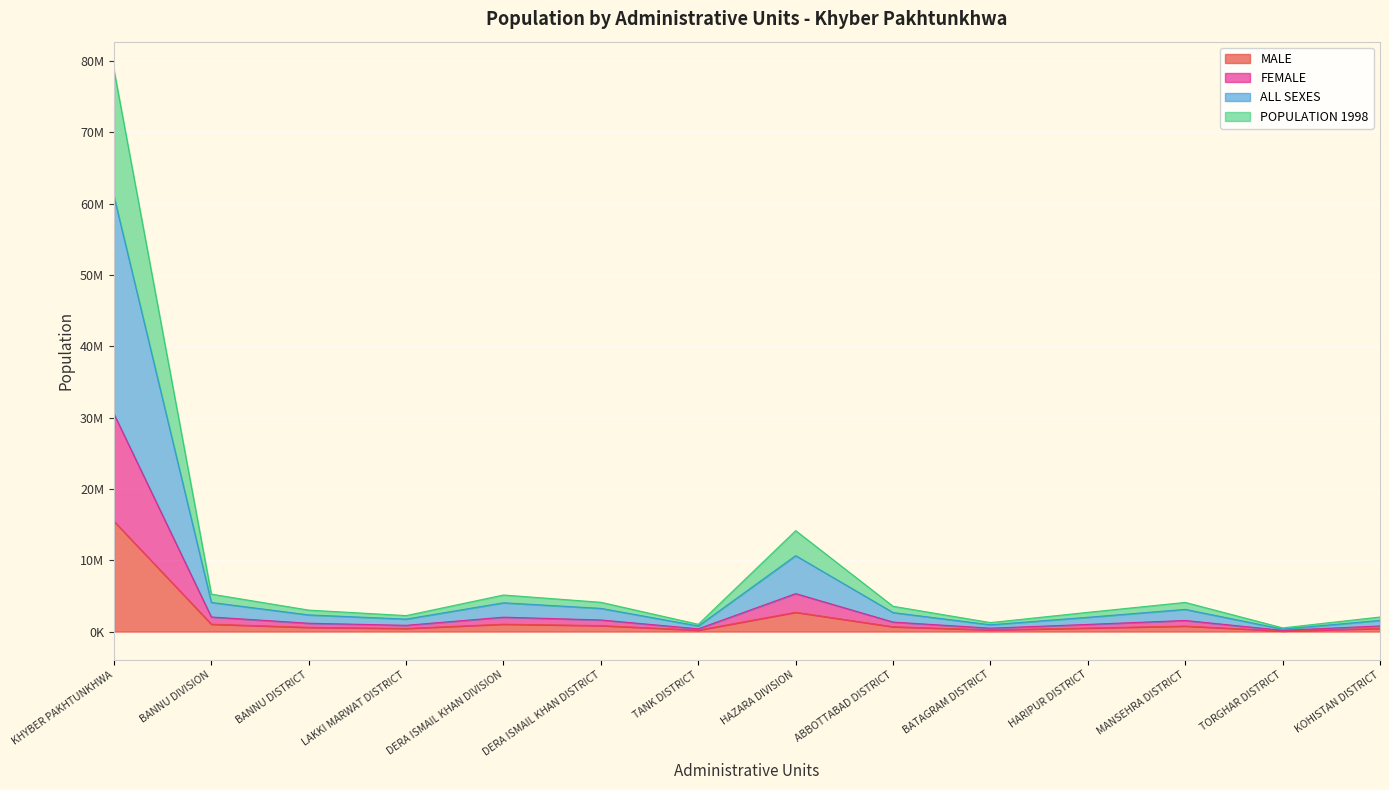

What are all the series names shown in the legend?

MALE, FEMALE, ALL SEXES, POPULATION 1998